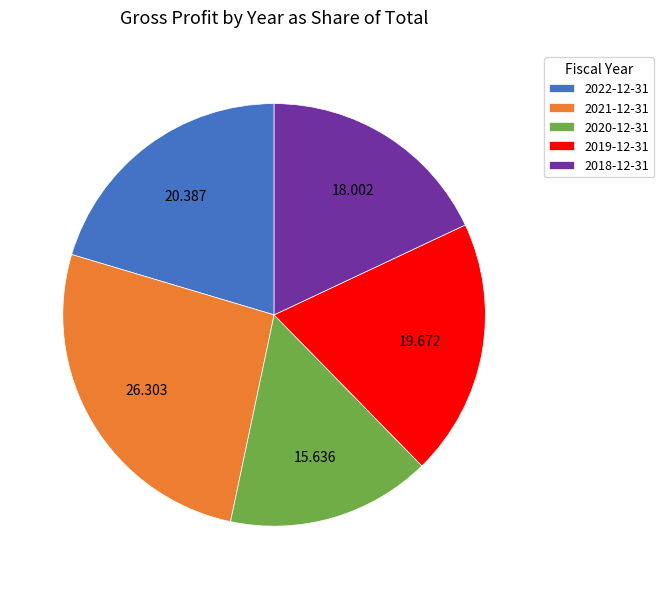

The 2019-12-31 slice represents 20% of the pie. True or false?

True